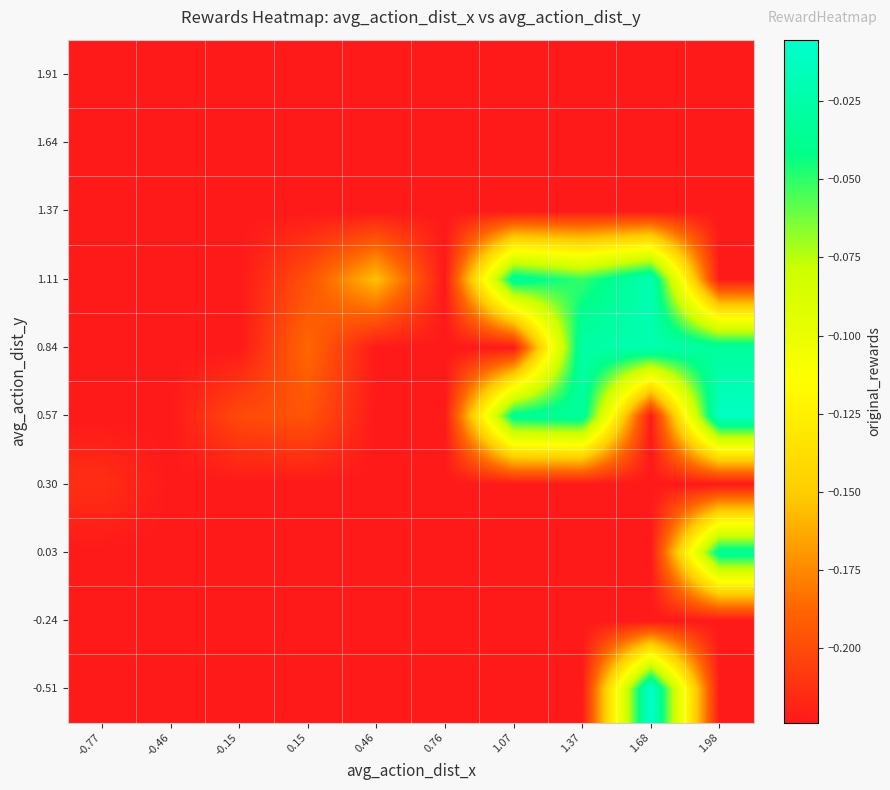

Reading left to right, transcribe all the data shown in this chart.

-0.51: -0.77=-0.2	-0.46=-0.2	-0.15=-0.2	0.15=-0.2	0.46=-0.2	0.76=-0.2	1.07=-0.2	1.37=-0.2	1.68=-0.0	1.98=-0.2
-0.24: -0.77=-0.2	-0.46=-0.2	-0.15=-0.2	0.15=-0.2	0.46=-0.2	0.76=-0.2	1.07=-0.2	1.37=-0.2	1.68=-0.2	1.98=-0.2
0.03: -0.77=-0.2	-0.46=-0.2	-0.15=-0.2	0.15=-0.2	0.46=-0.2	0.76=-0.2	1.07=-0.2	1.37=-0.2	1.68=-0.2	1.98=-0.0
0.30: -0.77=-0.2	-0.46=-0.2	-0.15=-0.2	0.15=-0.2	0.46=-0.2	0.76=-0.2	1.07=-0.2	1.37=-0.2	1.68=-0.2	1.98=-0.2
0.57: -0.77=-0.2	-0.46=-0.2	-0.15=-0.2	0.15=-0.2	0.46=-0.2	0.76=-0.2	1.07=-0.0	1.37=-0.0	1.68=-0.2	1.98=-0.0
0.84: -0.77=-0.2	-0.46=-0.2	-0.15=-0.2	0.15=-0.2	0.46=-0.2	0.76=-0.2	1.07=-0.2	1.37=-0.0	1.68=-0.0	1.98=-0.0
1.11: -0.77=-0.2	-0.46=-0.2	-0.15=-0.2	0.15=-0.2	0.46=-0.2	0.76=-0.2	1.07=-0.0	1.37=-0.1	1.68=-0.0	1.98=-0.2
1.37: -0.77=-0.2	-0.46=-0.2	-0.15=-0.2	0.15=-0.2	0.46=-0.2	0.76=-0.2	1.07=-0.2	1.37=-0.2	1.68=-0.2	1.98=-0.2
1.64: -0.77=-0.2	-0.46=-0.2	-0.15=-0.2	0.15=-0.2	0.46=-0.2	0.76=-0.2	1.07=-0.2	1.37=-0.2	1.68=-0.2	1.98=-0.2
1.91: -0.77=-0.2	-0.46=-0.2	-0.15=-0.2	0.15=-0.2	0.46=-0.2	0.76=-0.2	1.07=-0.2	1.37=-0.2	1.68=-0.2	1.98=-0.2